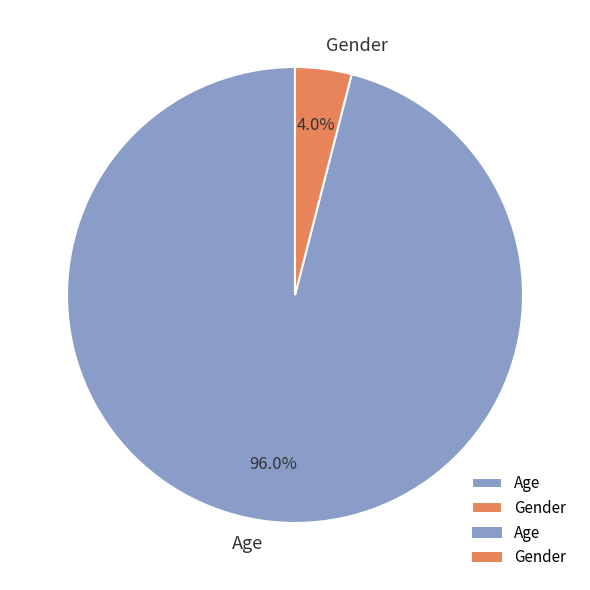

Which has a higher value, Gender or Age?

Age